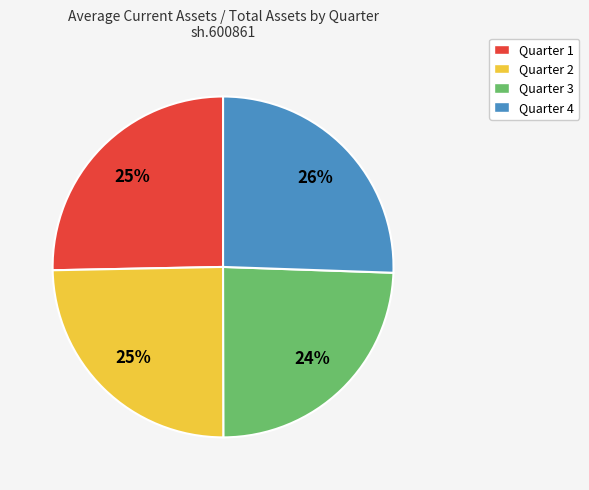

What is the ratio of the value at Quarter 3 to the value at Quarter 1?

1.0